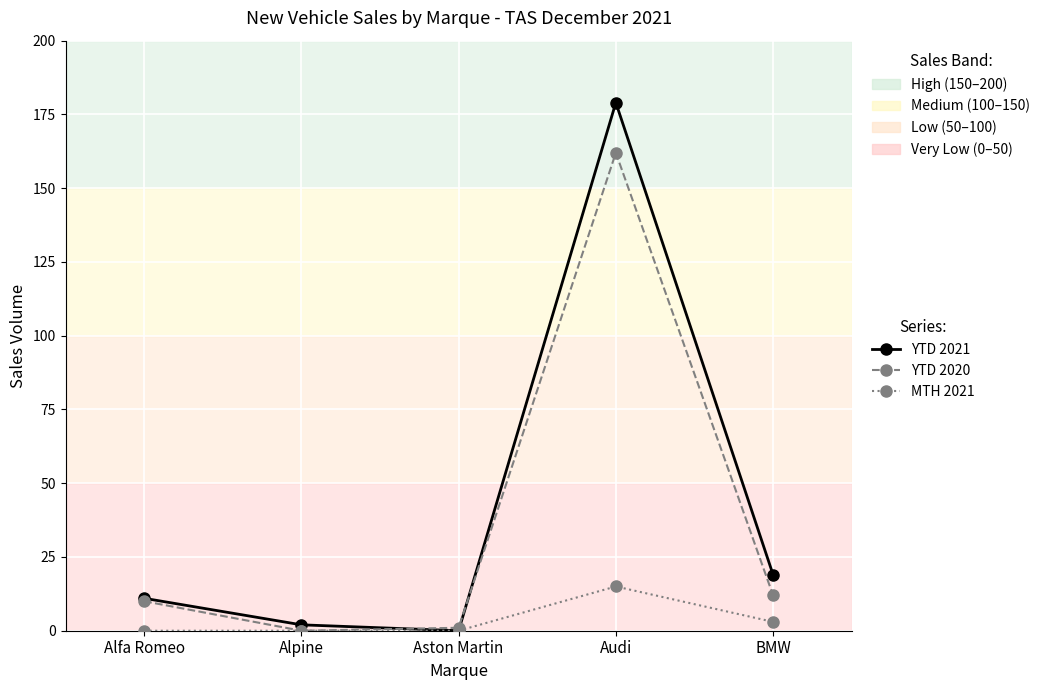

Where is the first local maximum for YTD 2021?

Audi